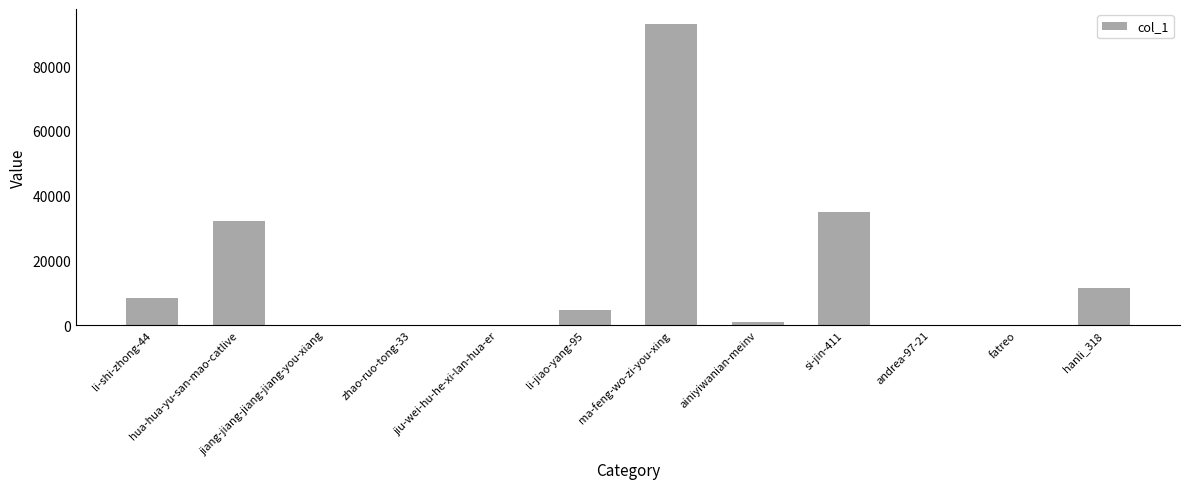

What is the sum of all values?

185428